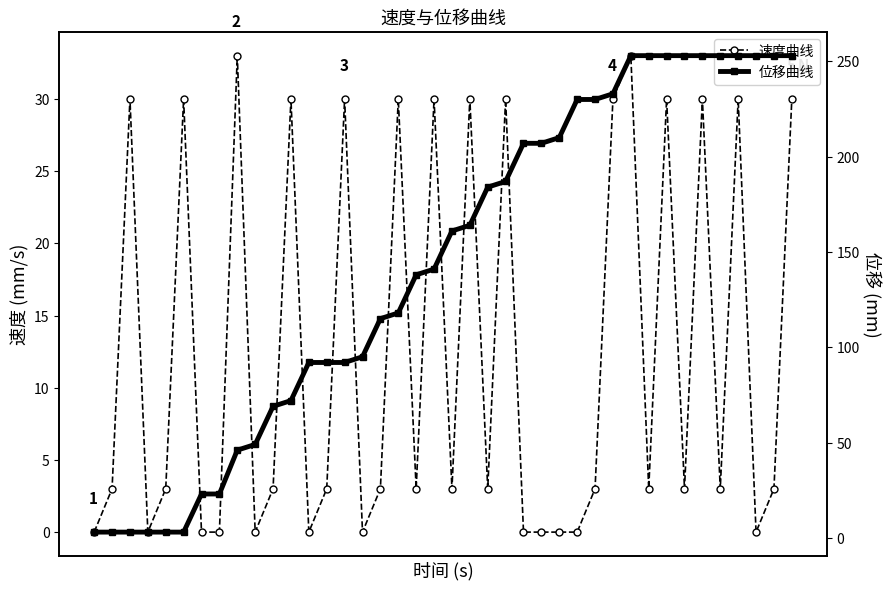

Reading right to left, what are all the values shown in this chart?

速度曲线: 39=30	38=3	37=0	36=30	35=3	34=30	33=3	32=30	31=3	30=33	29=30	28=3	27=0	26=0	25=0	24=0	23=30	22=3	21=30	20=3	19=30	18=3	17=30	16=3	15=0	14=30	13=3	12=0	11=30	10=3	9=0	8=33	7=0	6=0	5=30	4=3	3=0	2=30	1=3	0=0
位移曲线: 39=253	38=253	37=253	36=253	35=253	34=253	33=253	32=253	31=253	30=253	29=233	28=230	27=230	26=210	25=207	24=207	23=187	22=184	21=164	20=161	19=141	18=138	17=118	16=115	15=95	14=92	13=92	12=92	11=72	10=69	9=49	8=46	7=23	6=23	5=3	4=3	3=3	2=3	1=3	0=3